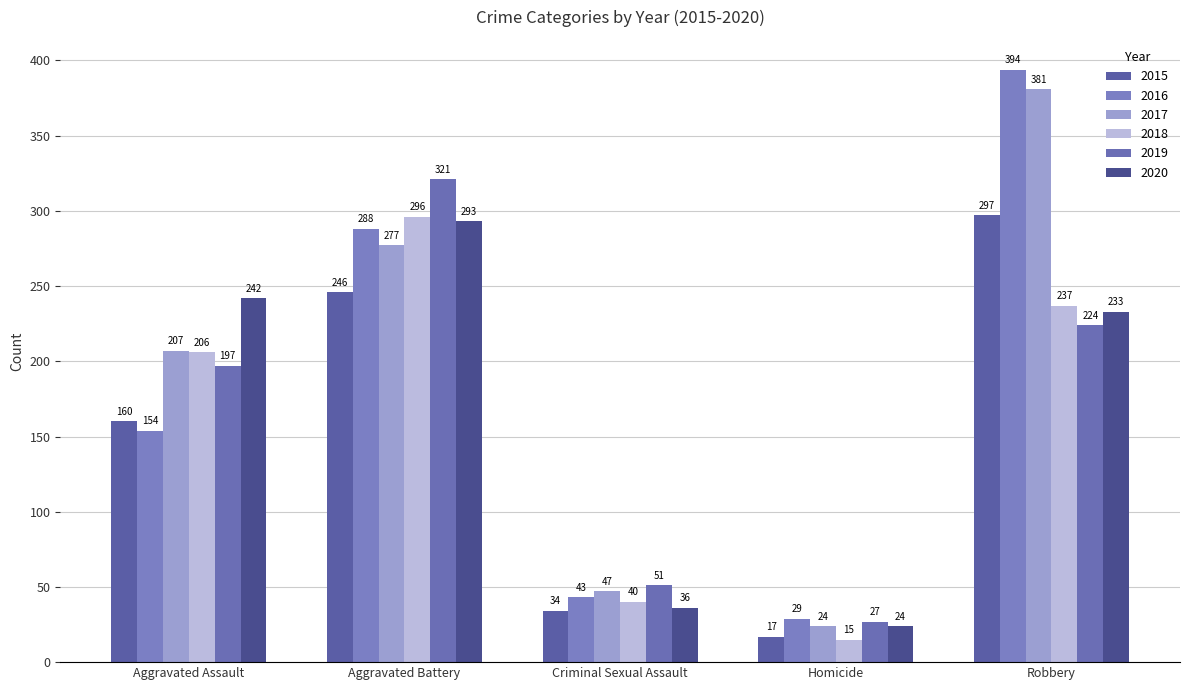

Count the number of categories in the chart.

5